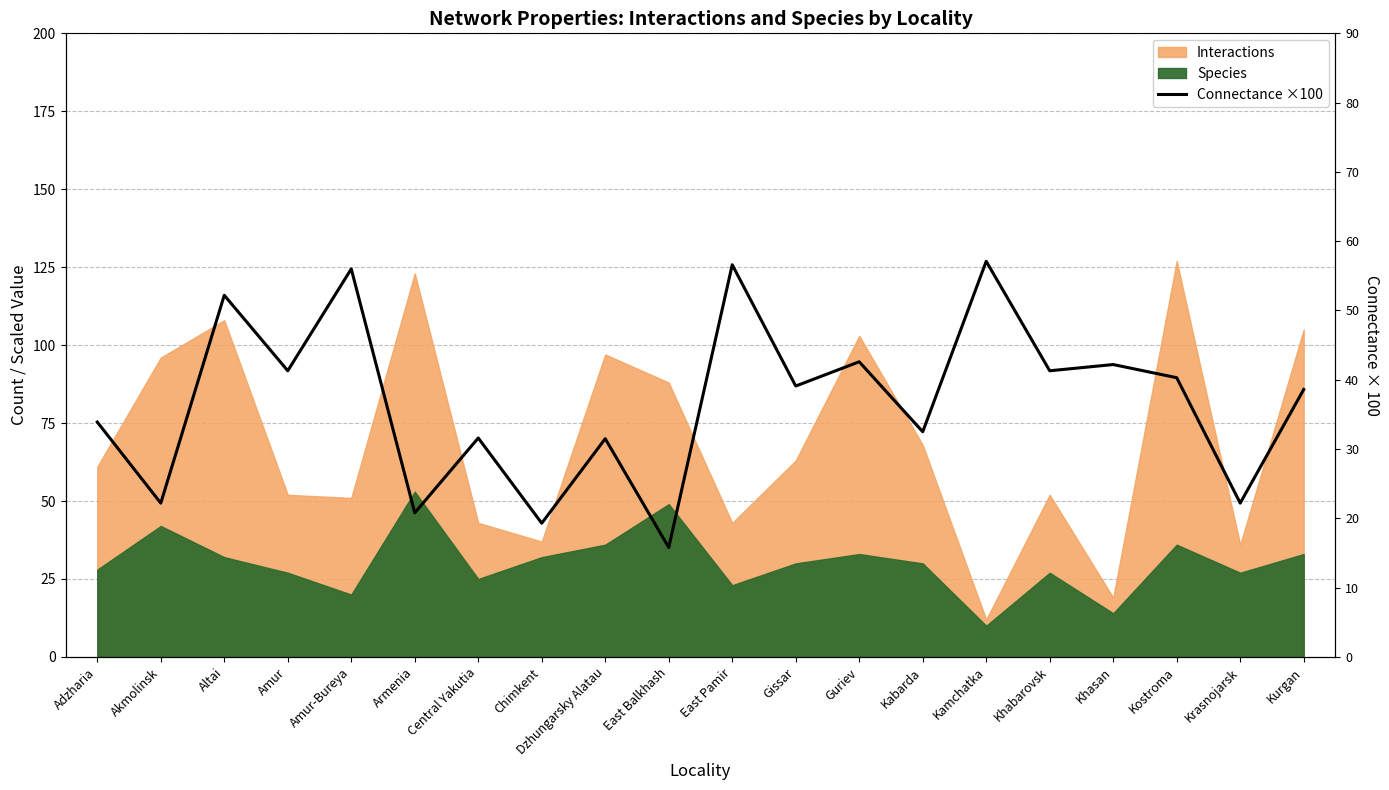

What is the value of the 11th point from the left?

56.6